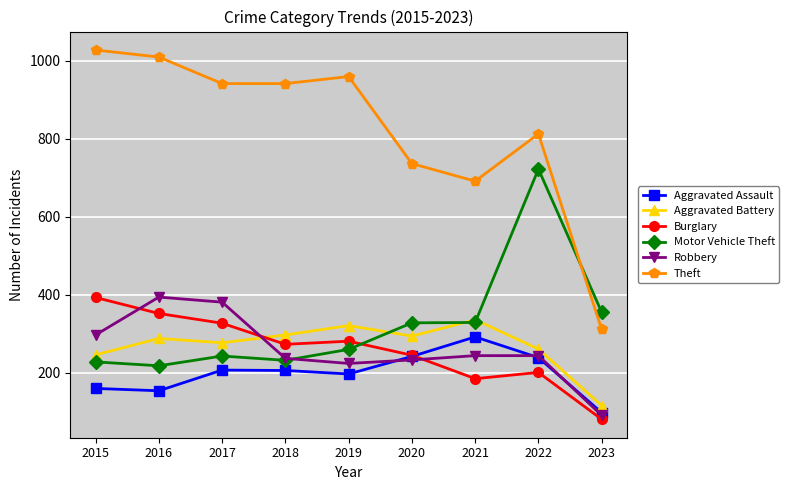

Does the chart display data point markers on the line(s)?

Yes